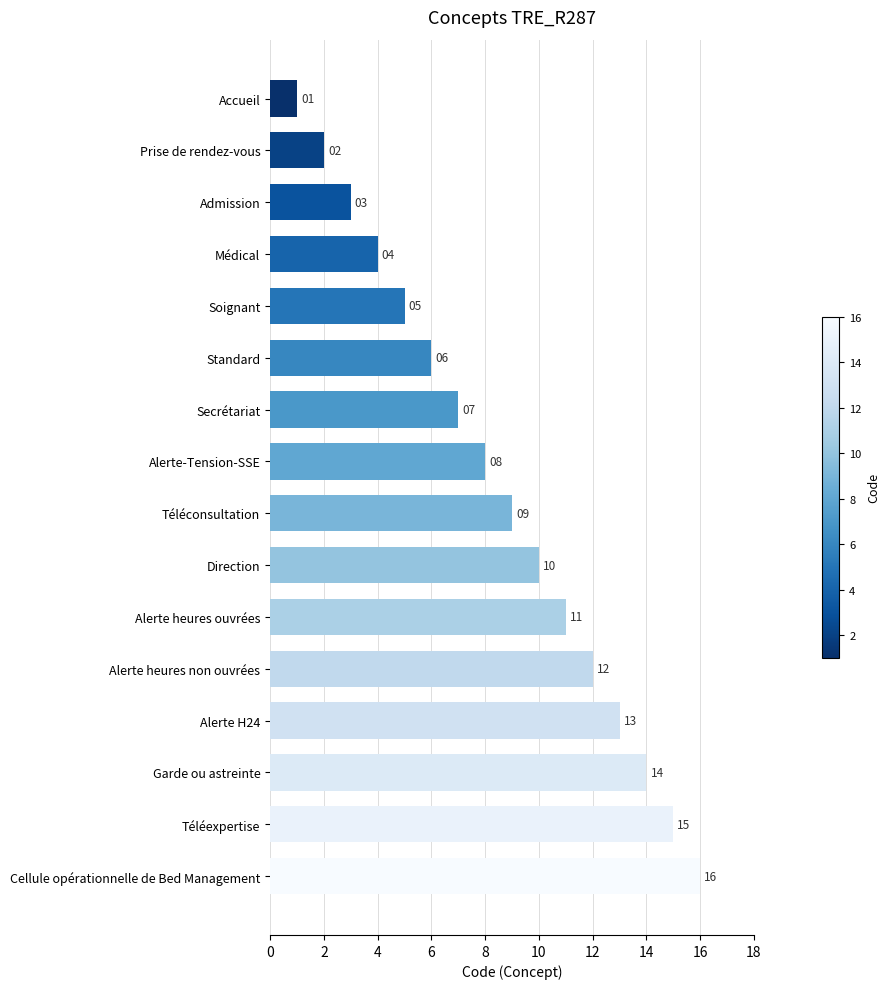

What is the label of the 6th bar from the bottom?

Alerte heures ouvrées